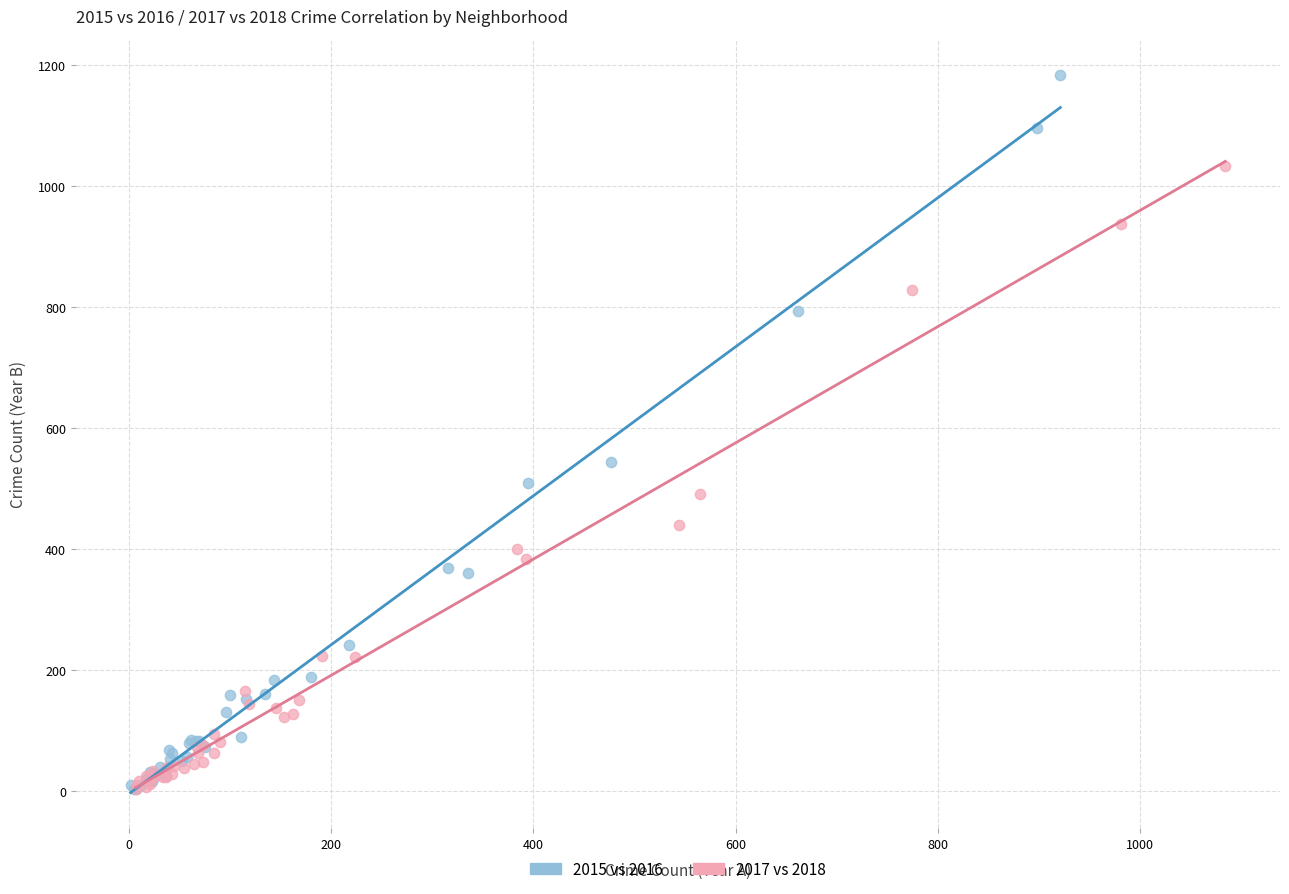

Which series has the largest Y range (max minus min)?

2015 vs 2016